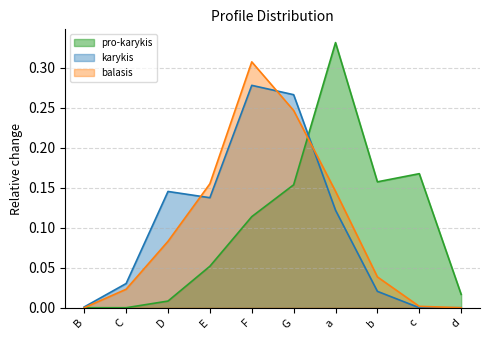

How many lines are shown in the chart?

3